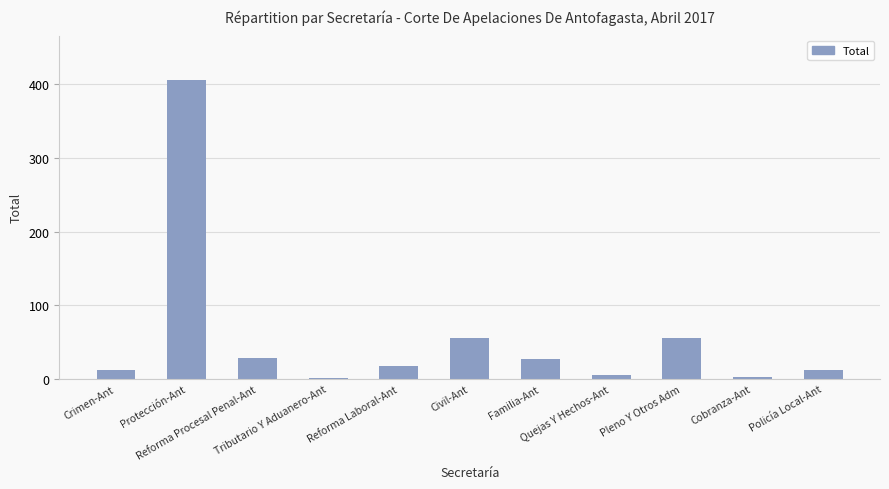

What position from the right is Tributario Y Aduanero-Ant?

8